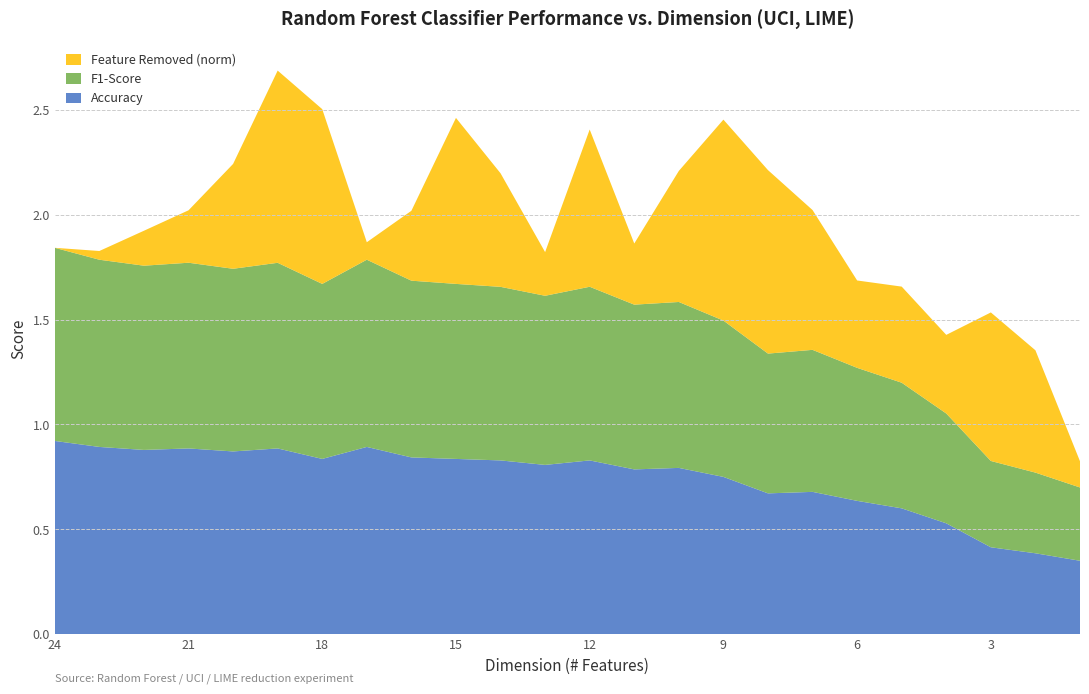

Reading left to right, list all the values displayed in this chart.

Accuracy: 0.9	0.9	0.9	0.9	0.9	0.9	0.8	0.9	0.8	0.8	0.8	0.8	0.8	0.8	0.8	0.8	0.7	0.7	0.6	0.6	0.5	0.4	0.4	0.3
F1-Score: 0.9	0.9	0.9	0.9	0.9	0.9	0.8	0.9	0.8	0.8	0.8	0.8	0.8	0.8	0.8	0.7	0.7	0.7	0.6	0.6	0.5	0.4	0.4	0.3
Feature Removed (norm): 0.0	0.0	0.2	0.2	0.5	0.9	0.8	0.1	0.3	0.8	0.5	0.2	0.8	0.3	0.6	1.0	0.9	0.7	0.4	0.5	0.4	0.7	0.6	0.1